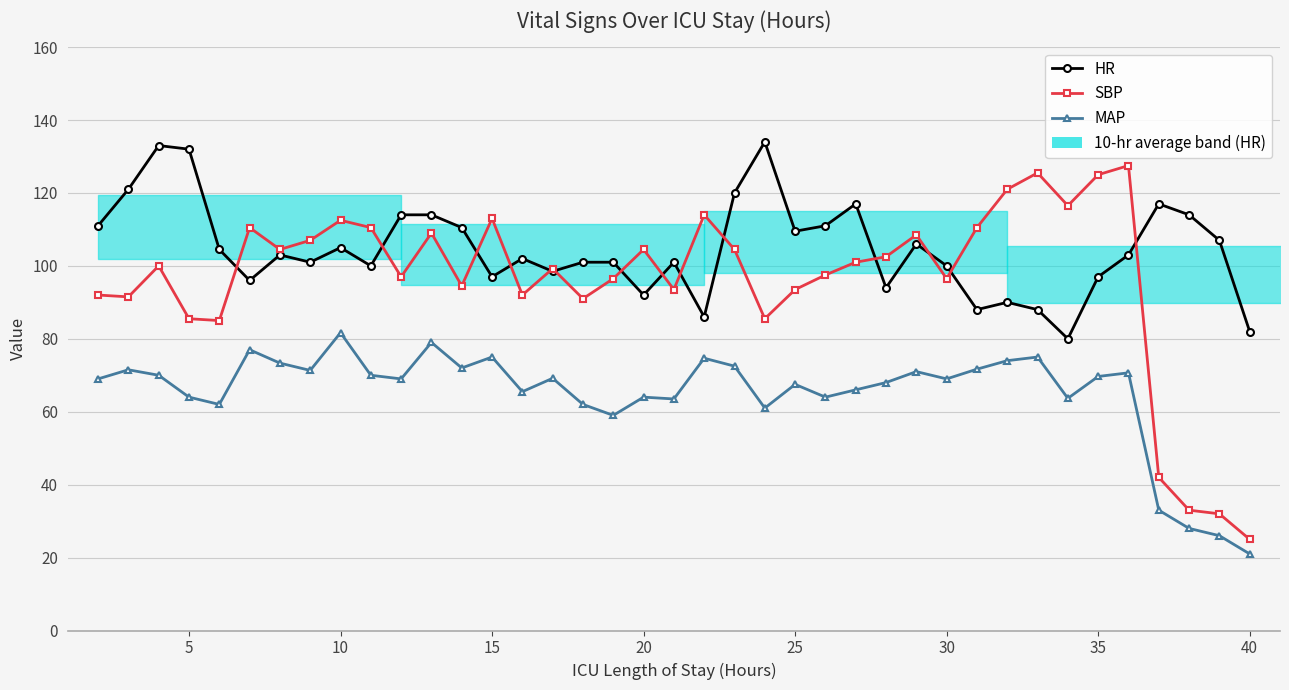

At how many categories does at least one series exceed 65?

39